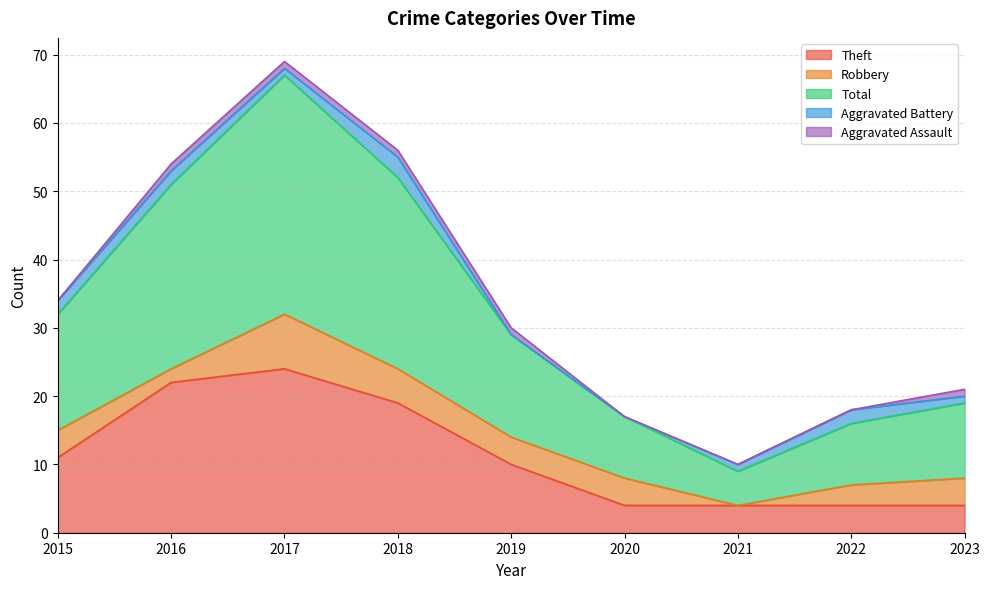

How many lines are shown in the chart?

5